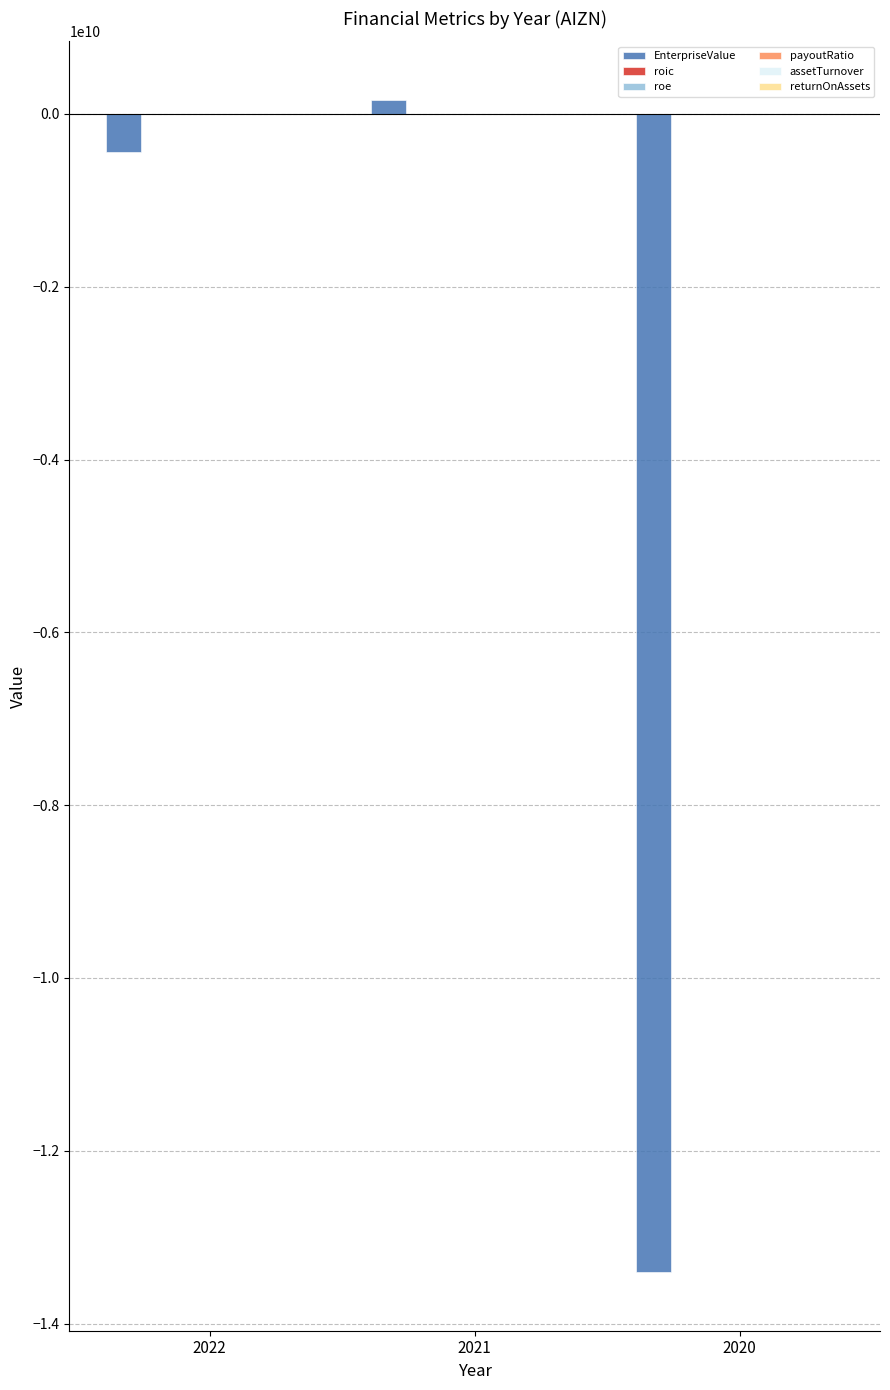

Between 2022 and 2020, which series saw the biggest shift?

EnterpriseValue